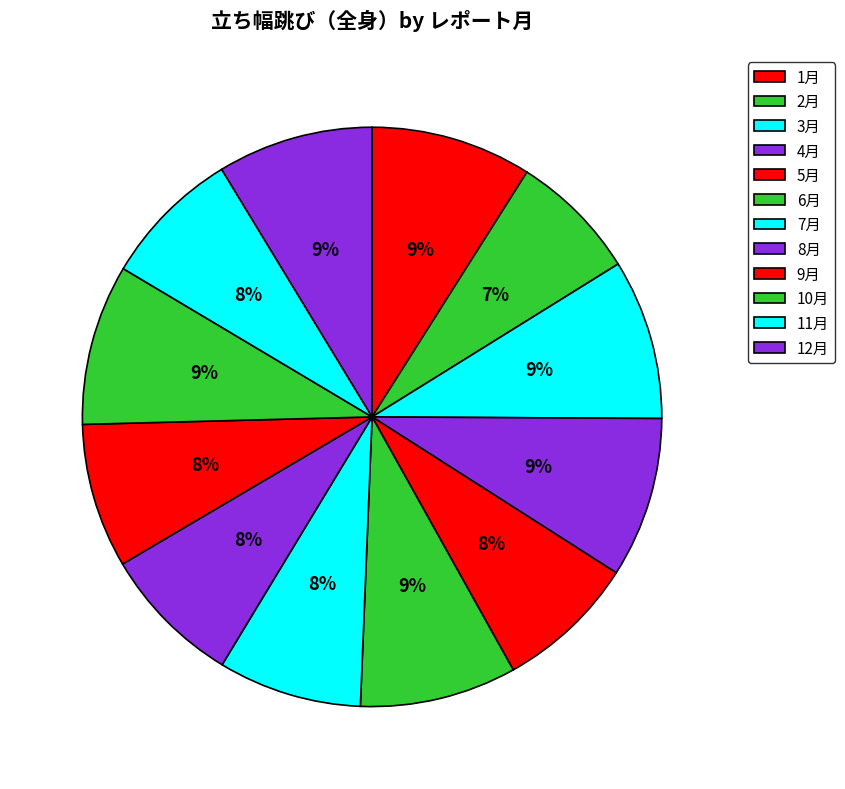

To the nearest percent, what is the difference between the largest and smallest slice percentages?

2%